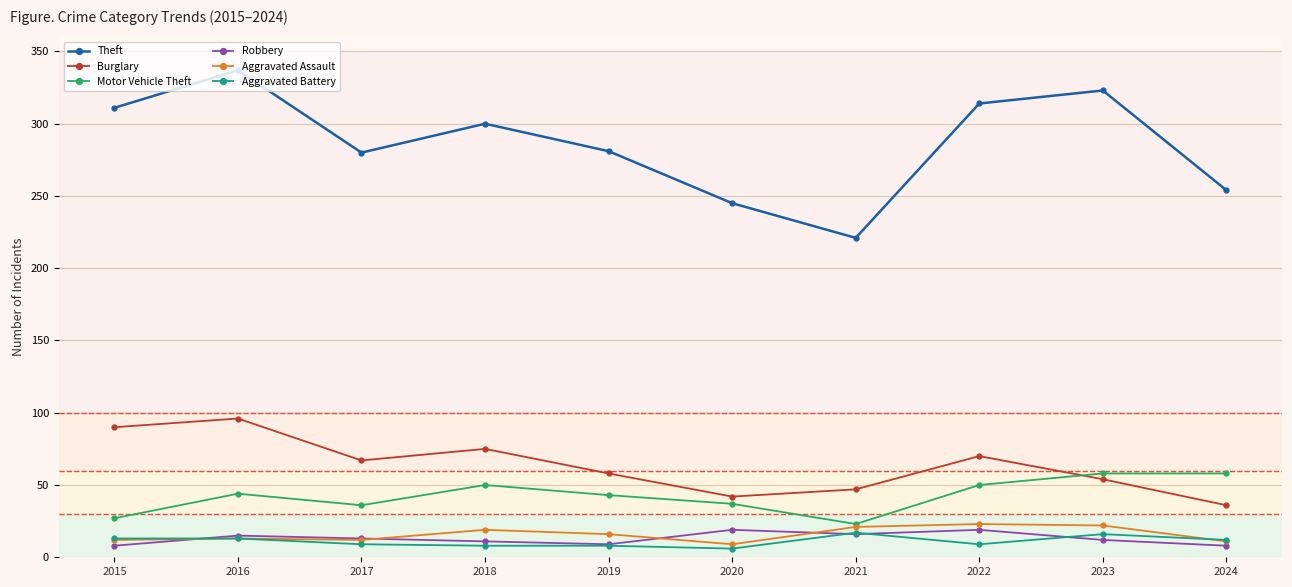

How many interior local valleys does the Burglary series have?

2